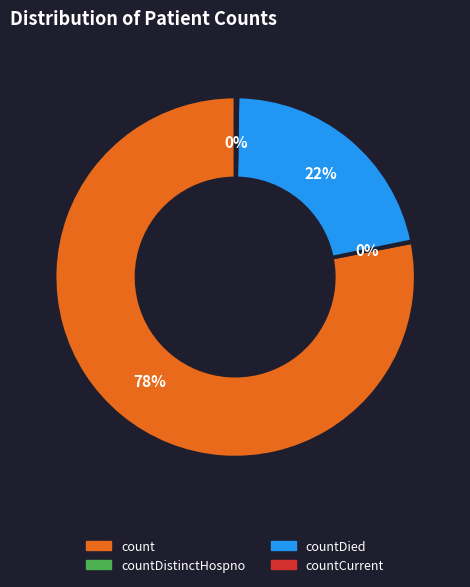

Is there a majority slice in this chart?

Yes